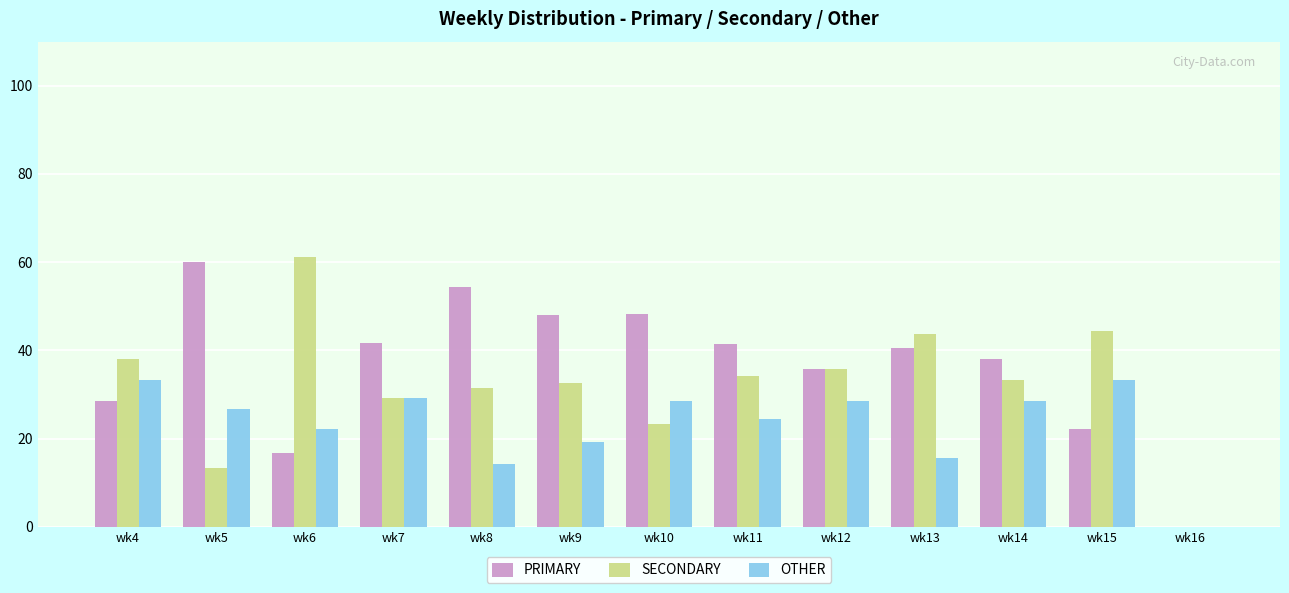

Is the value of OTHER at wk14 greater than the value of SECONDARY at wk12?

No